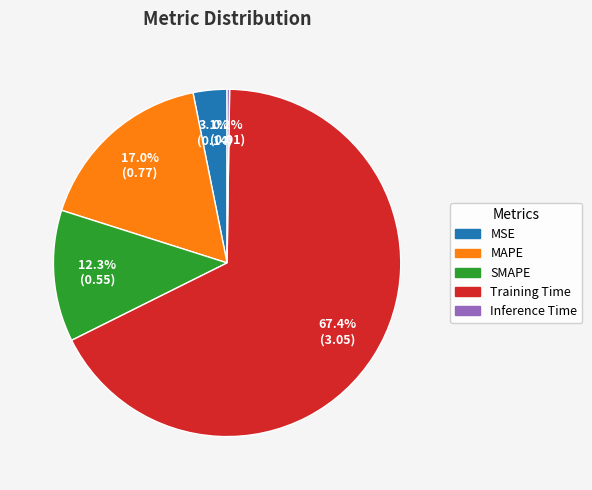

Between MSE and MAPE, which is larger?

MAPE